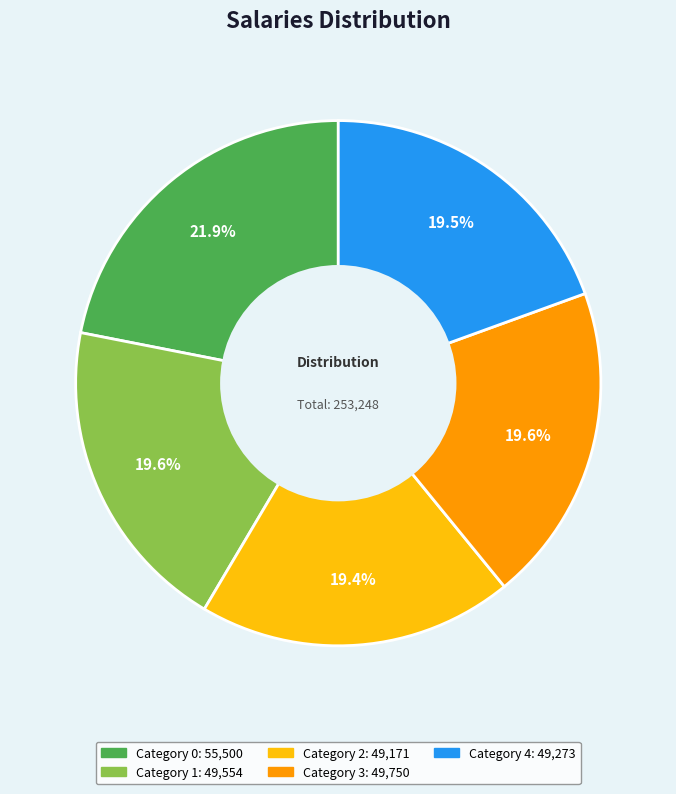

Is there a majority slice in this chart?

No